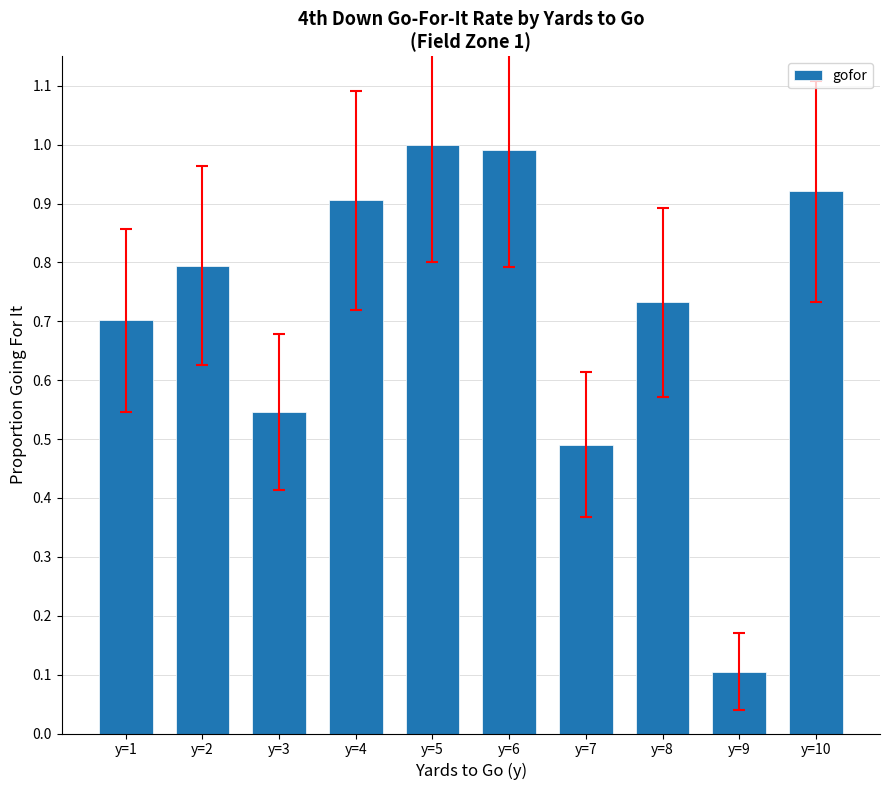

Where is the data nearest to the value 0?

y=9